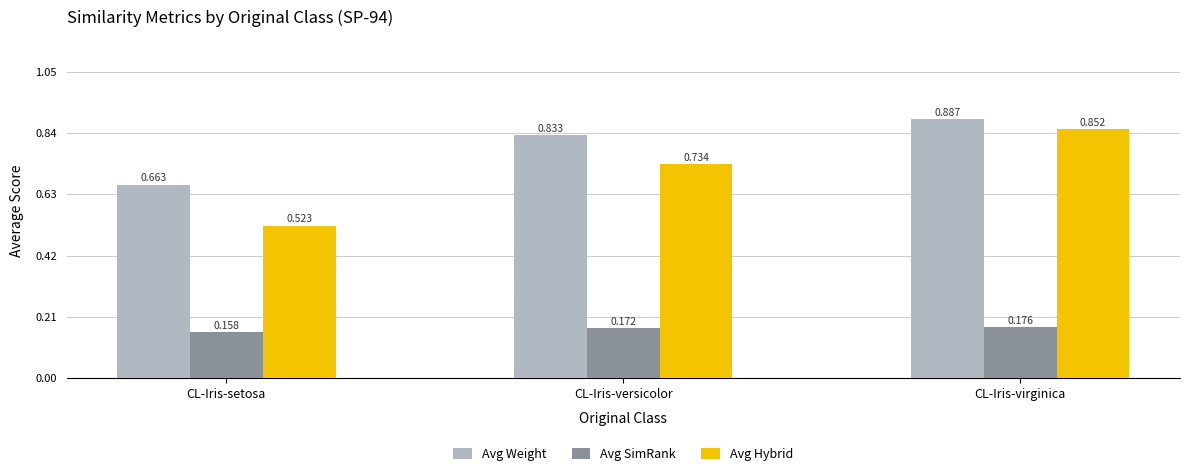

Rank the categories by Avg Weight value from highest to lowest.

CL-Iris-virginica, CL-Iris-versicolor, CL-Iris-setosa